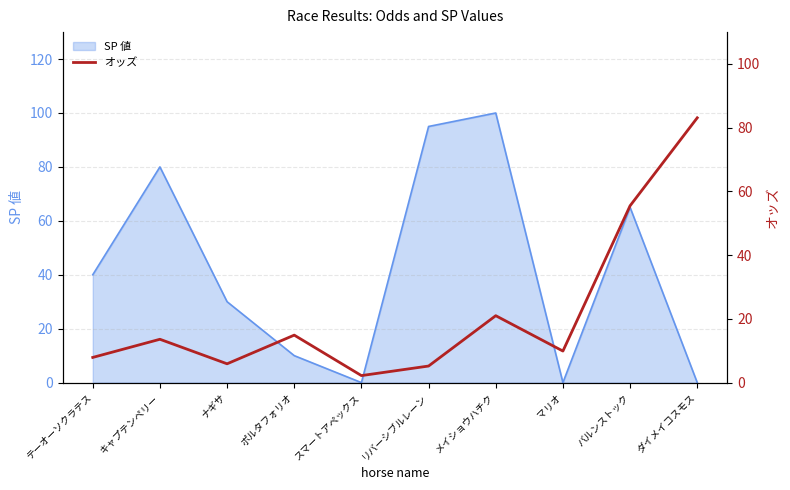

Where is the first local maximum?

キャプテンペリー